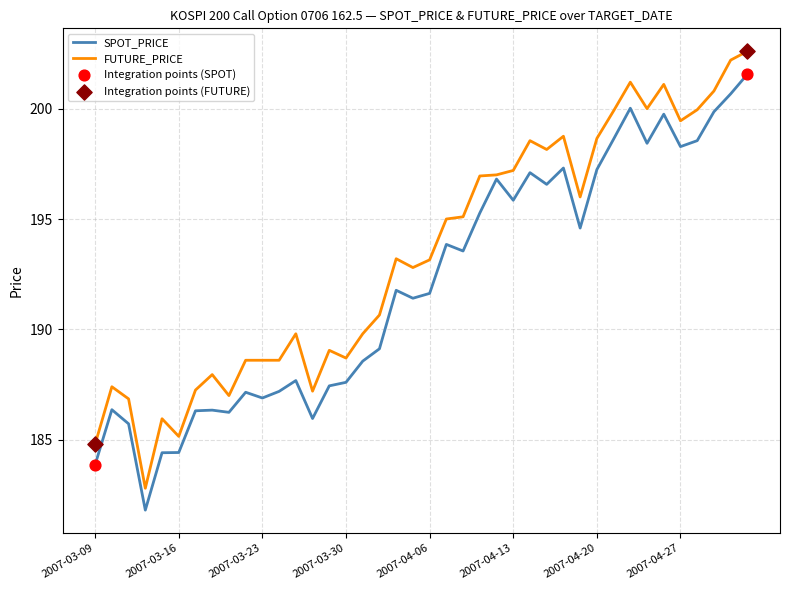

Which series has the largest total across all categories?

FUTURE_PRICE